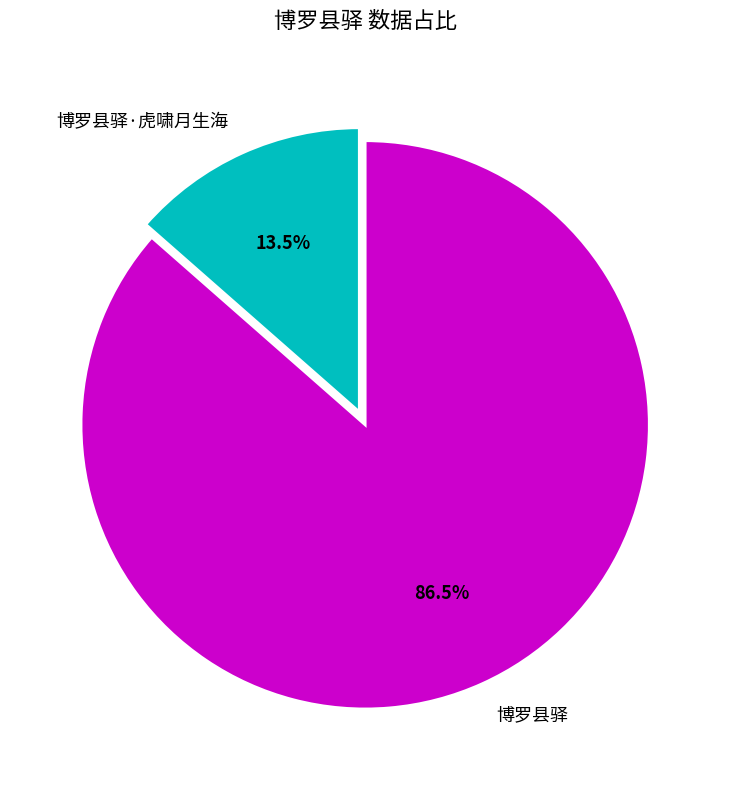

Which has a higher value, 博罗县驿·虎啸月生海 or 博罗县驿?

博罗县驿